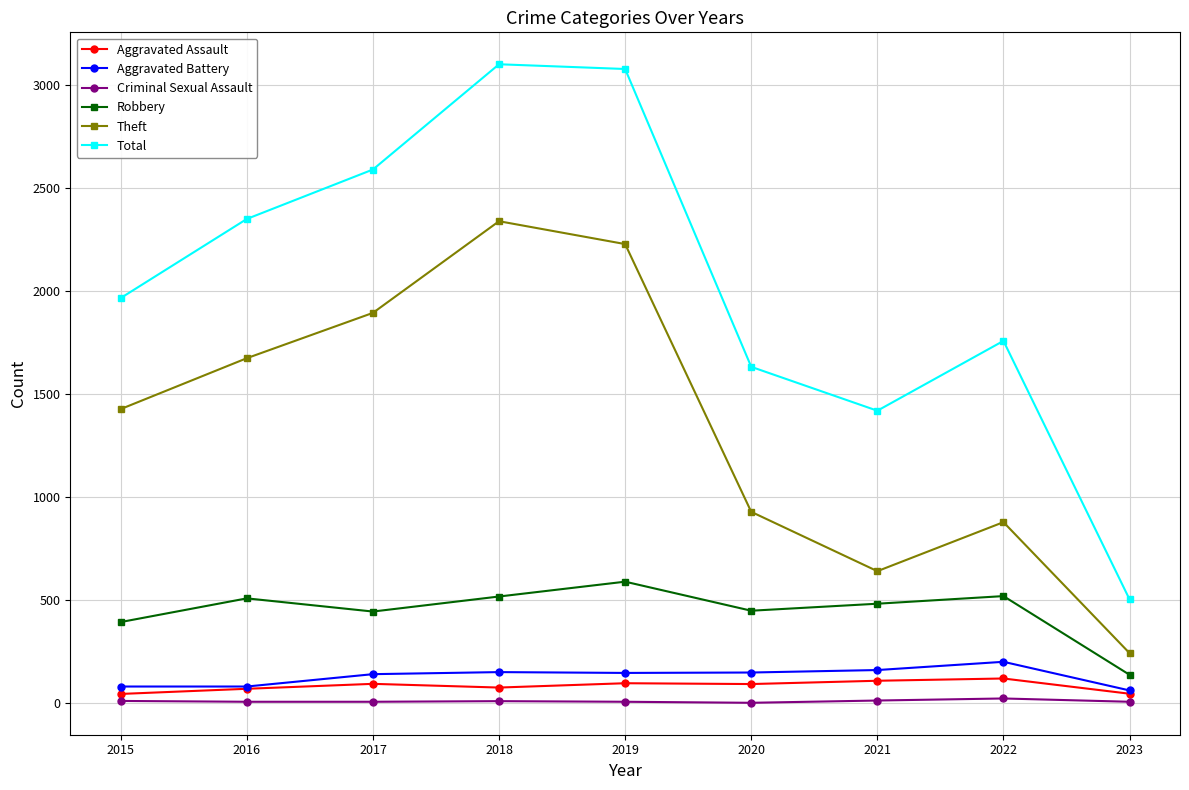

The value of Total at 2020 is 2586. True or false?

False